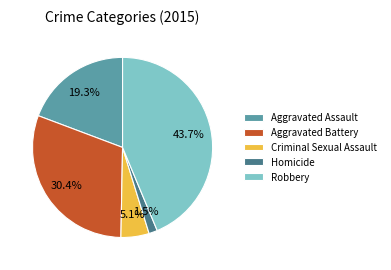

Which category has the biggest portion of the pie?

Robbery